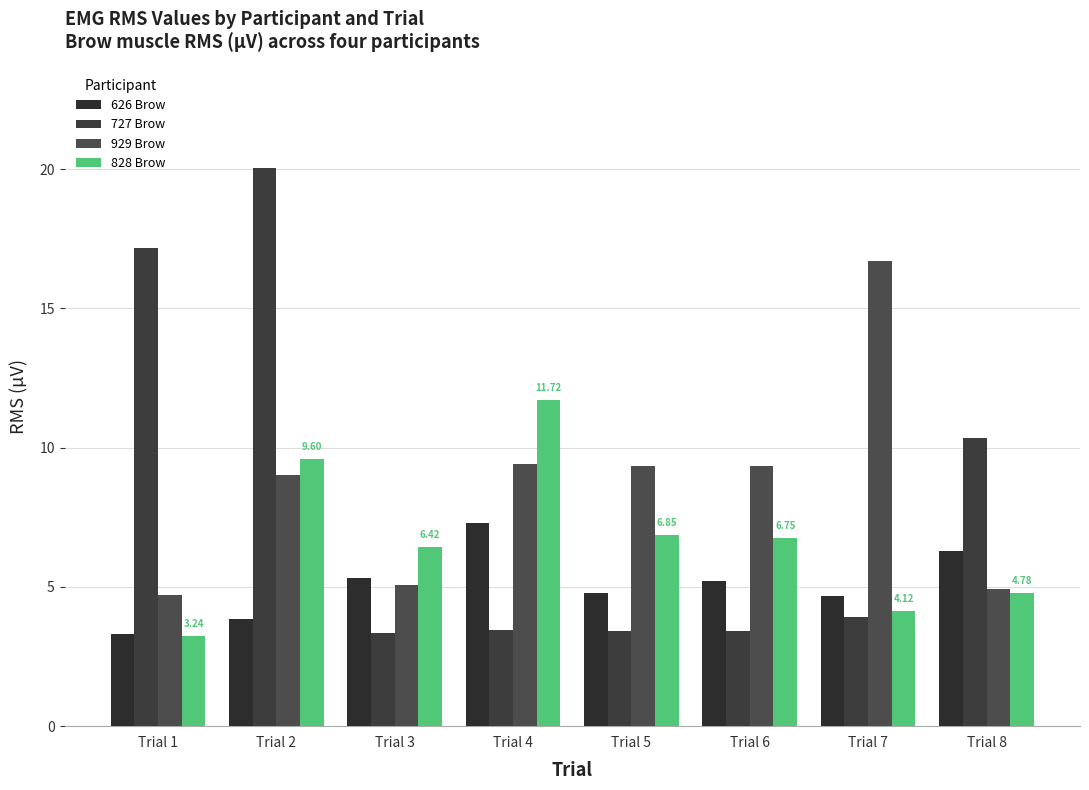

Is the value of 626 Brow at Trial 4 greater than the value of 929 Brow at Trial 2?

No